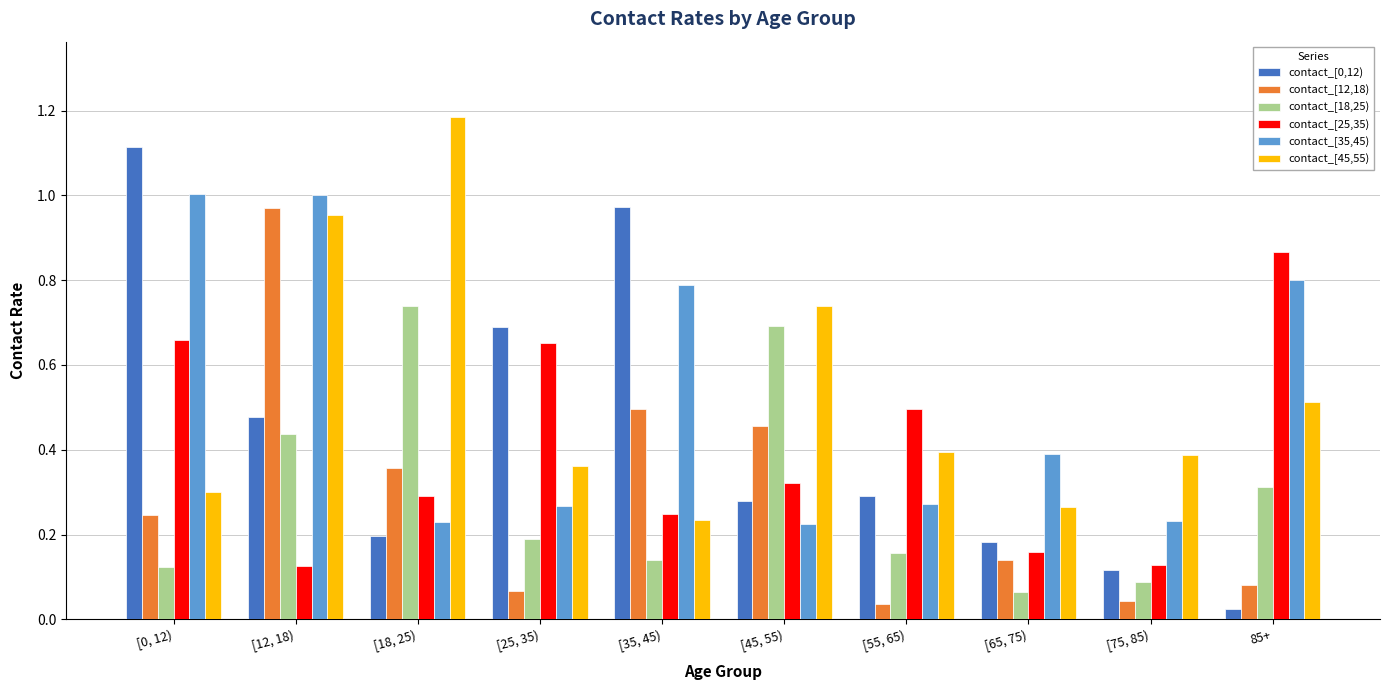

What is the spread (max minus min) of values at [25, 35)?

0.6